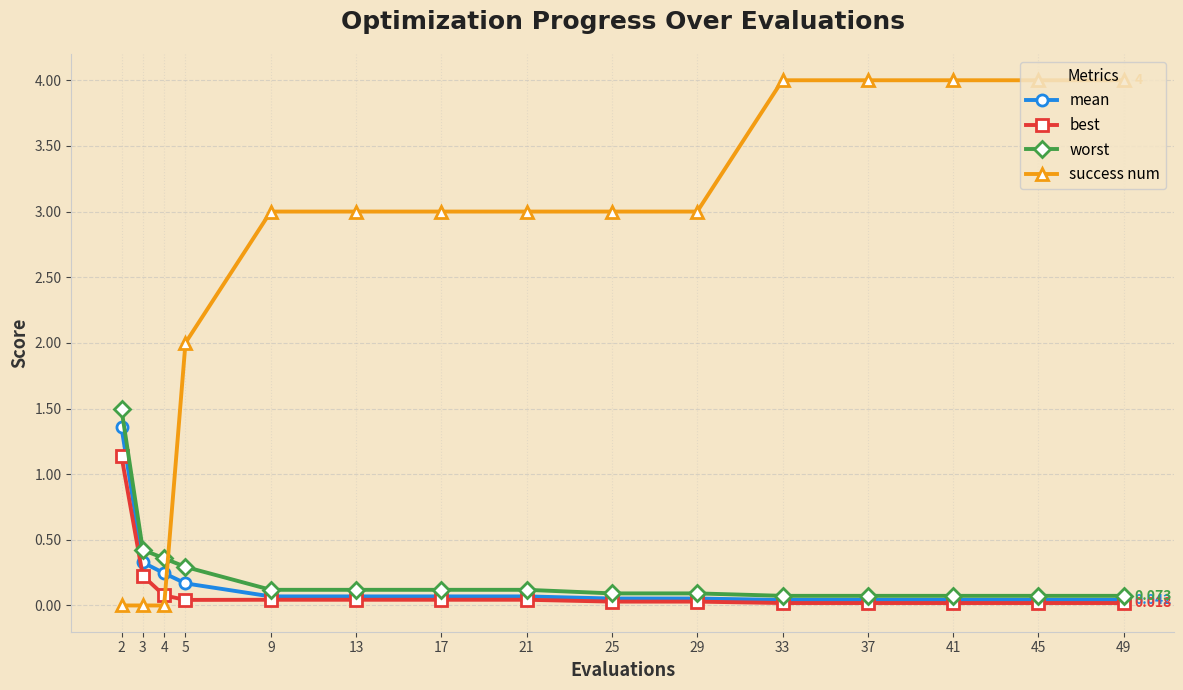

Is the value of mean at 2 greater than the value of success num at 4?

Yes